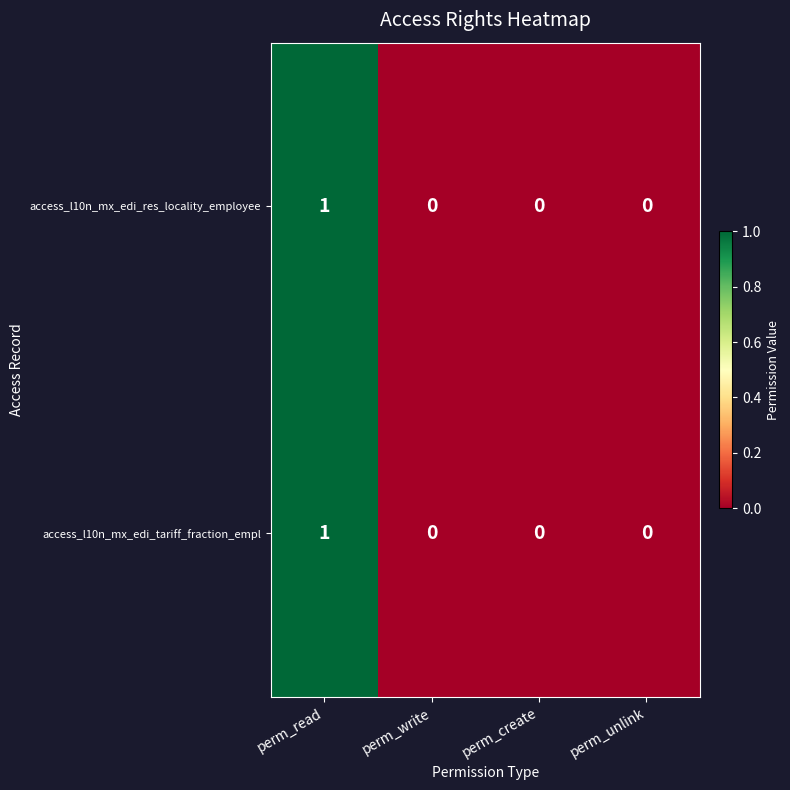

True or false: access_l10n_mx_edi_res_locality_employee has a value of 0 at perm_unlink.

True